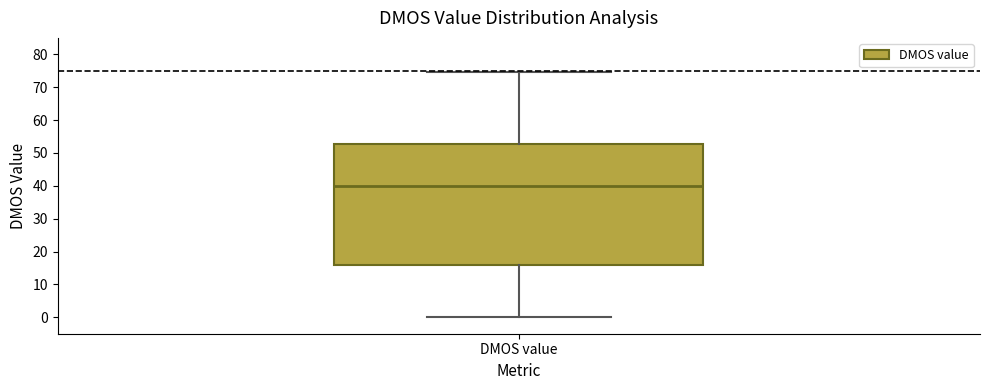

Where does the median line of the box for DMOS value sit on the y-axis? The values are not printed on the chart, so give them approximately, as read against the axis.

40